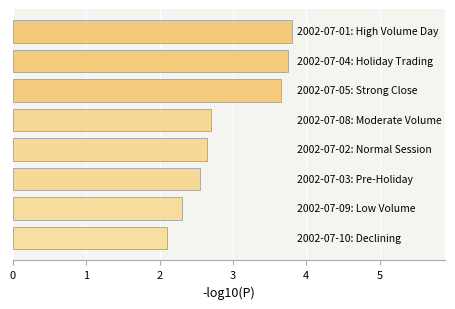

Are the bars grouped side by side (vs. stacked)?

No